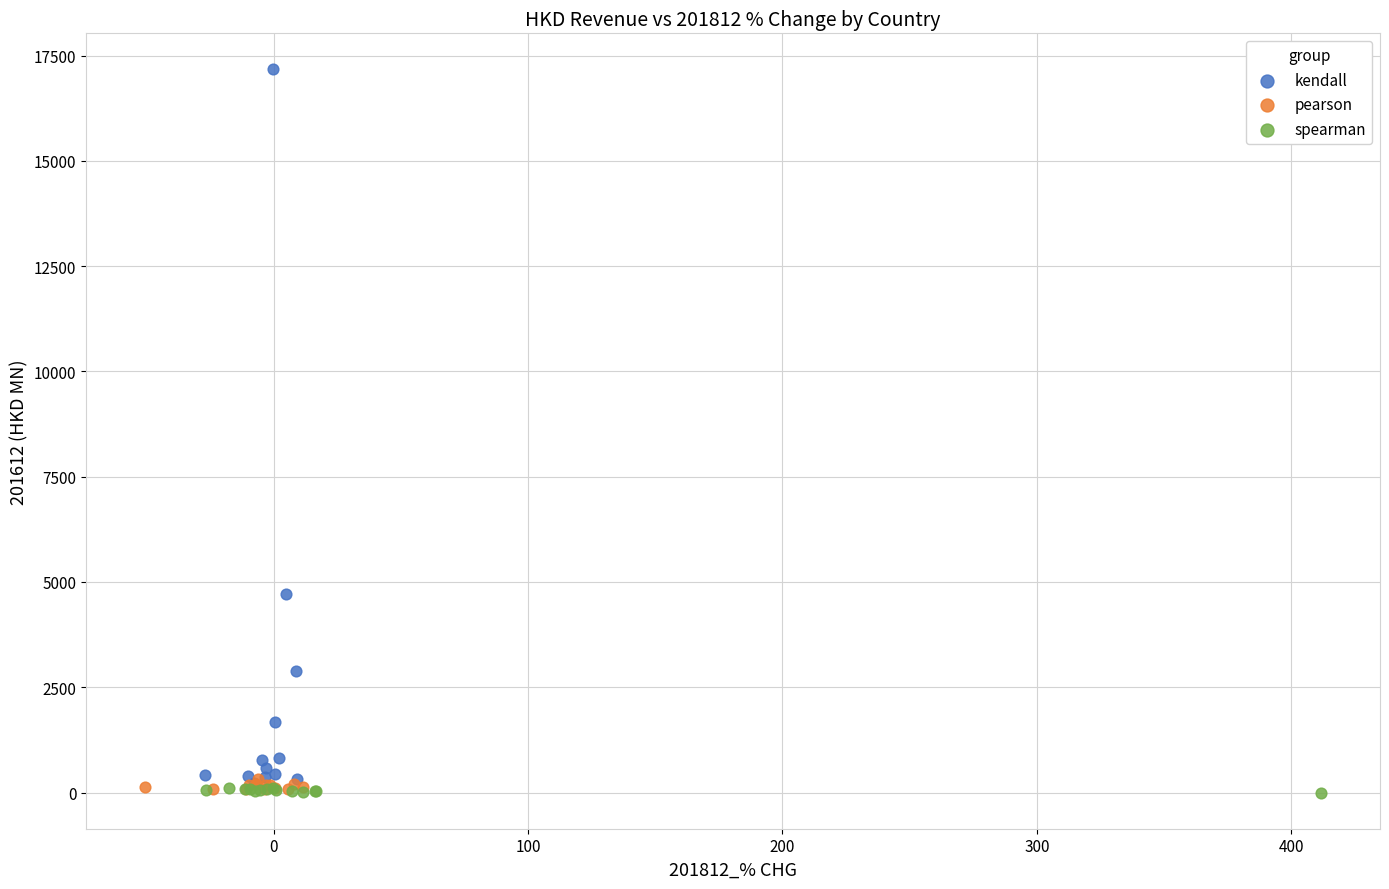

Which series has the largest Y range (max minus min)?

kendall